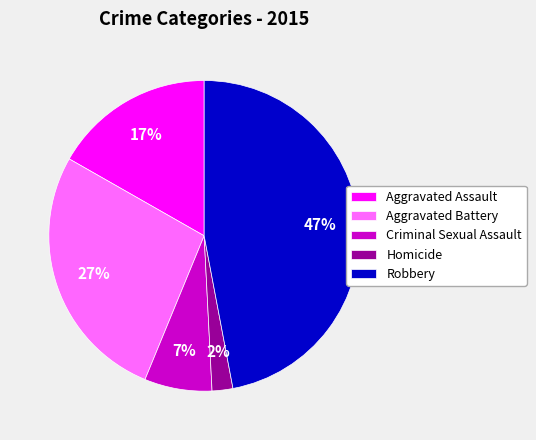

Which has a higher value, Criminal Sexual Assault or Homicide?

Criminal Sexual Assault